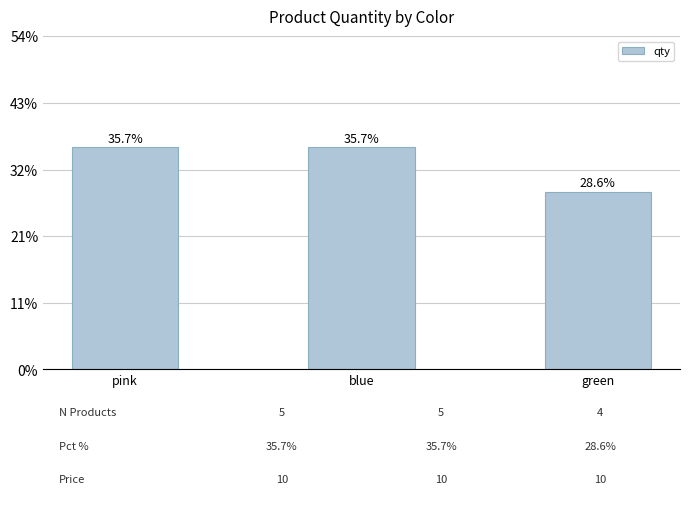

Which has a higher value, pink or blue?

pink